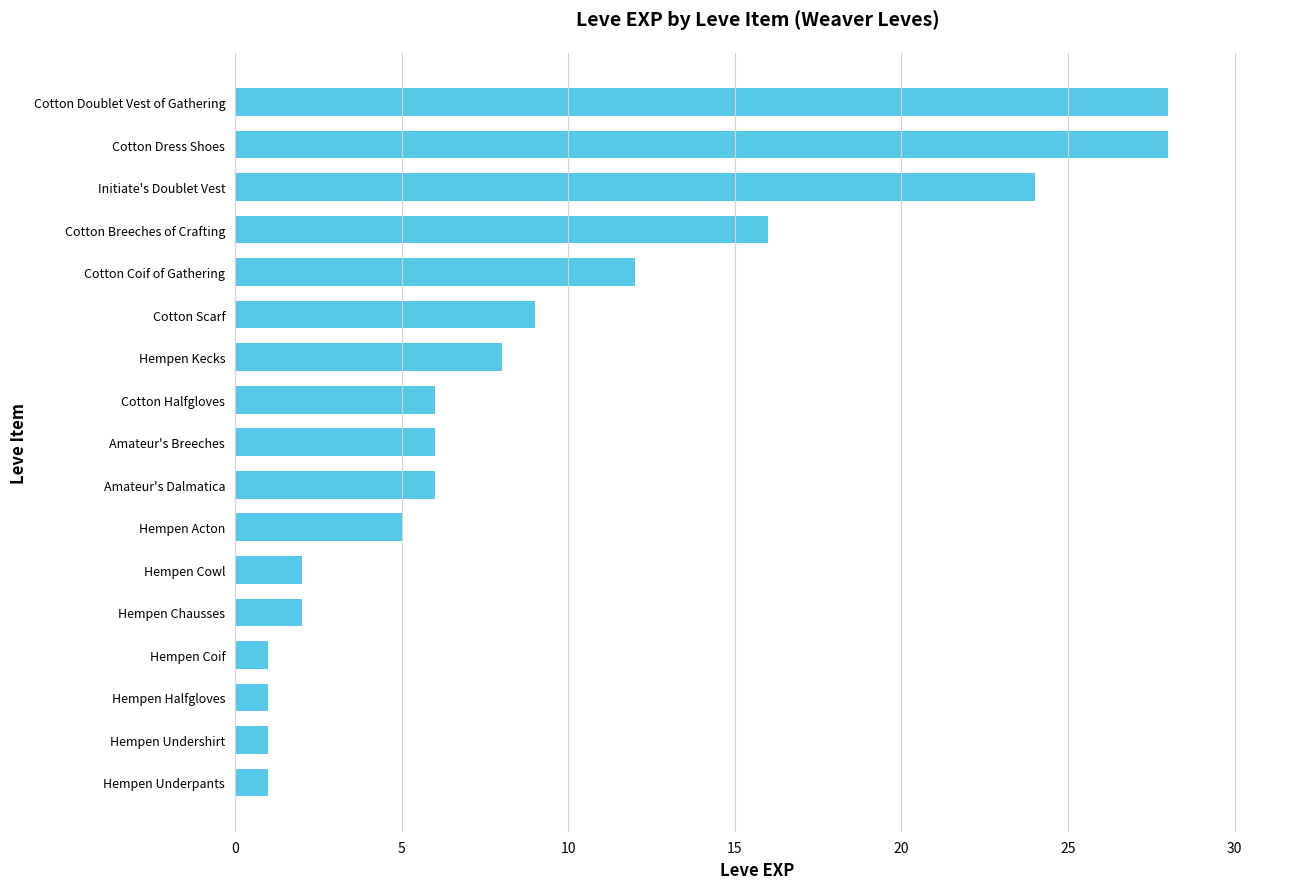

What is the minimum value shown in the chart?

1